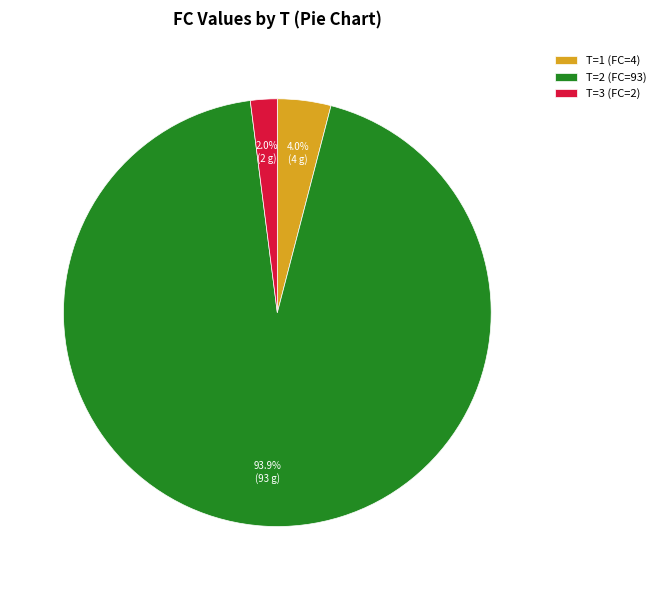

Is the sum of T=2 (FC=93) and T=3 (FC=2) greater than half?

Yes